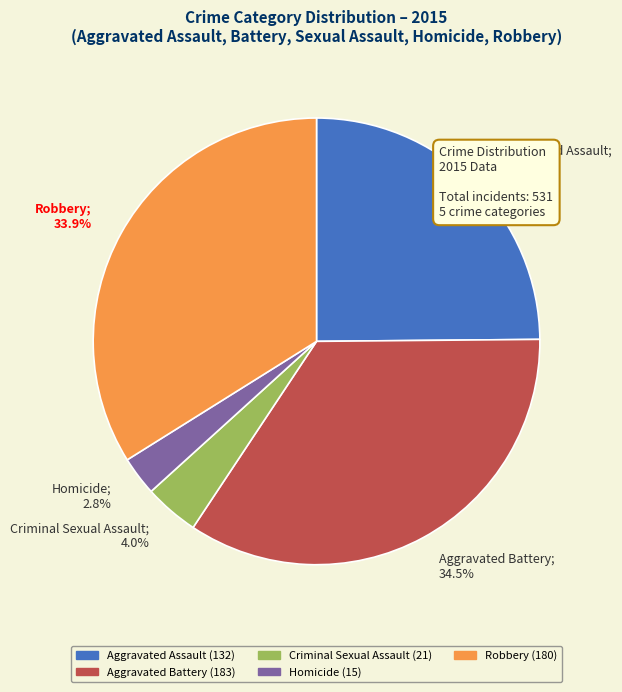

Which slice is the smallest?

Homicide